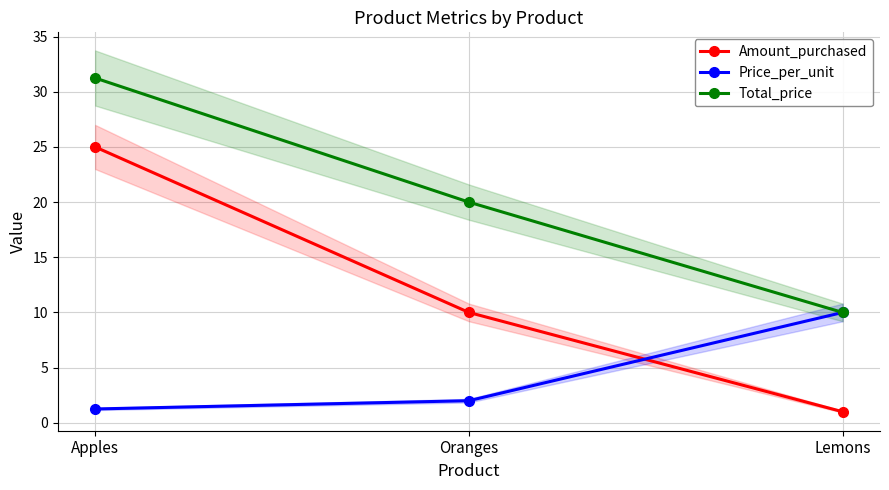

At which label does Amount_purchased reach its peak?

Apples